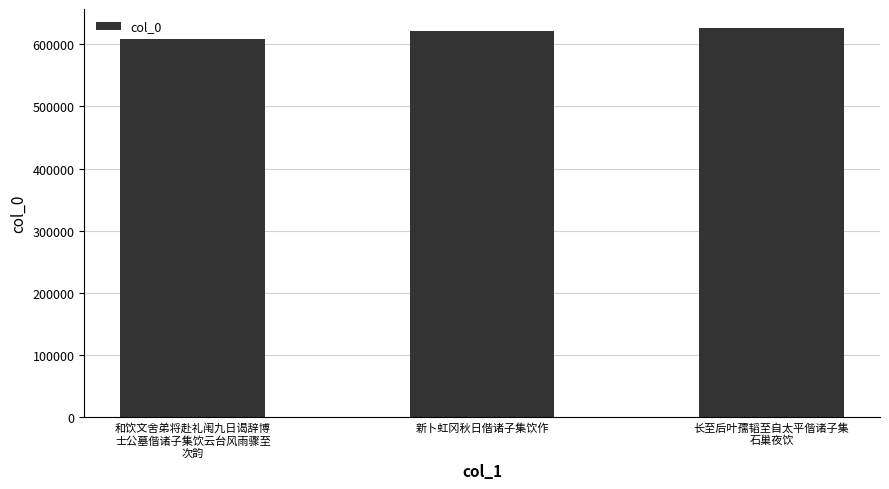

The value at 和饮文舍弟将赴礼闱九日谒辞博
士公墓偕诸子集饮云台风雨骤至
次韵 is 990518. True or false?

False